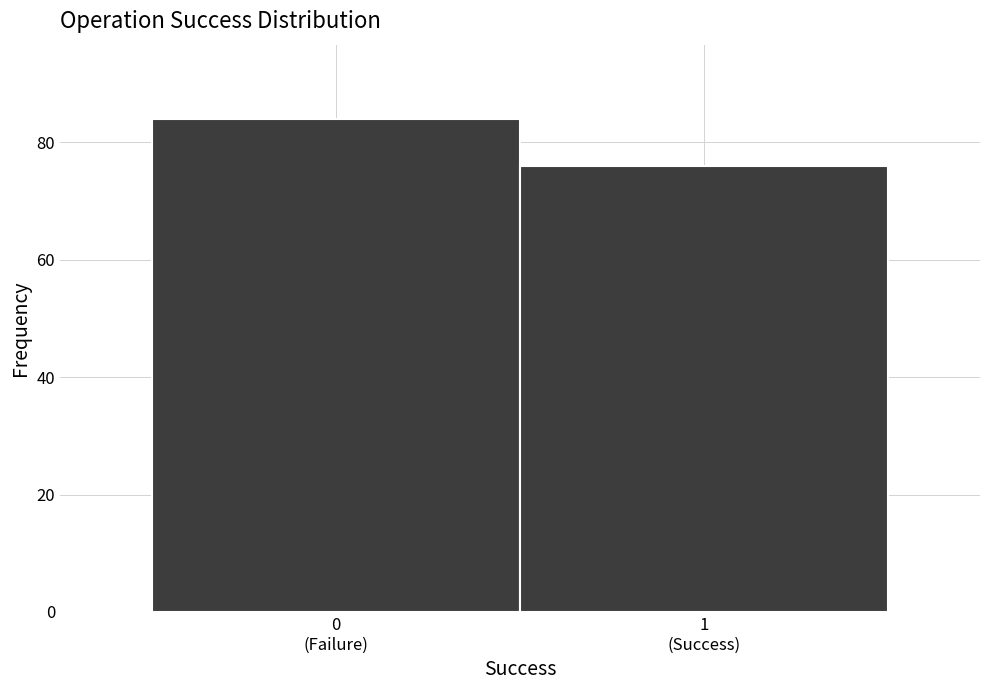

Reading left to right, extract all data points from this chart.

84	76